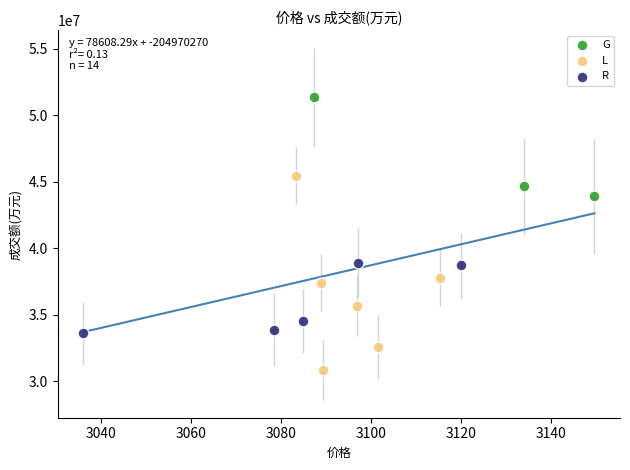

Which series contains the lowest Y value?

L